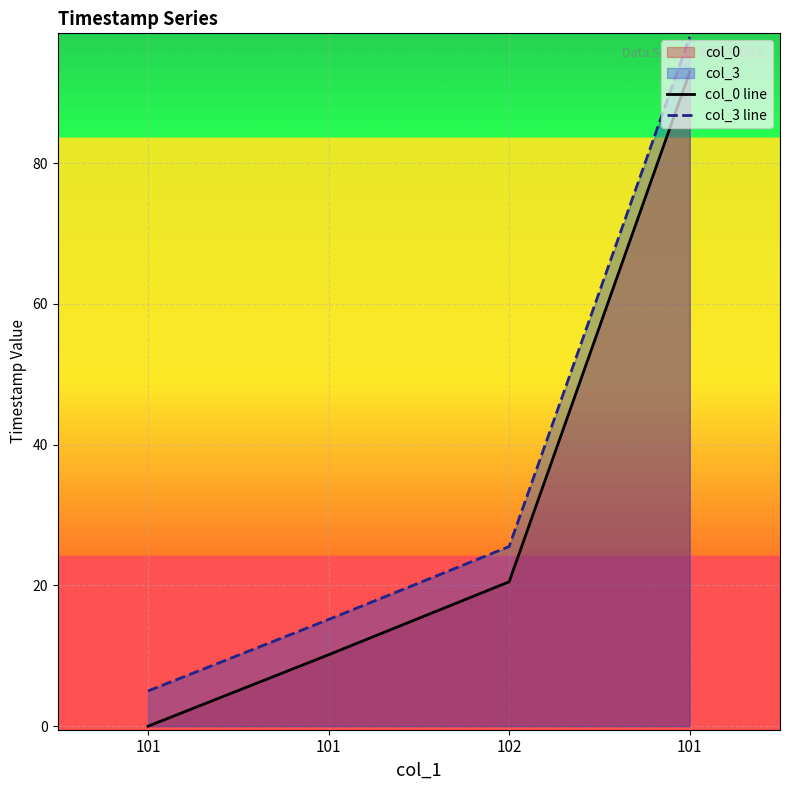

Read the col_0 line value at 102.

20.5